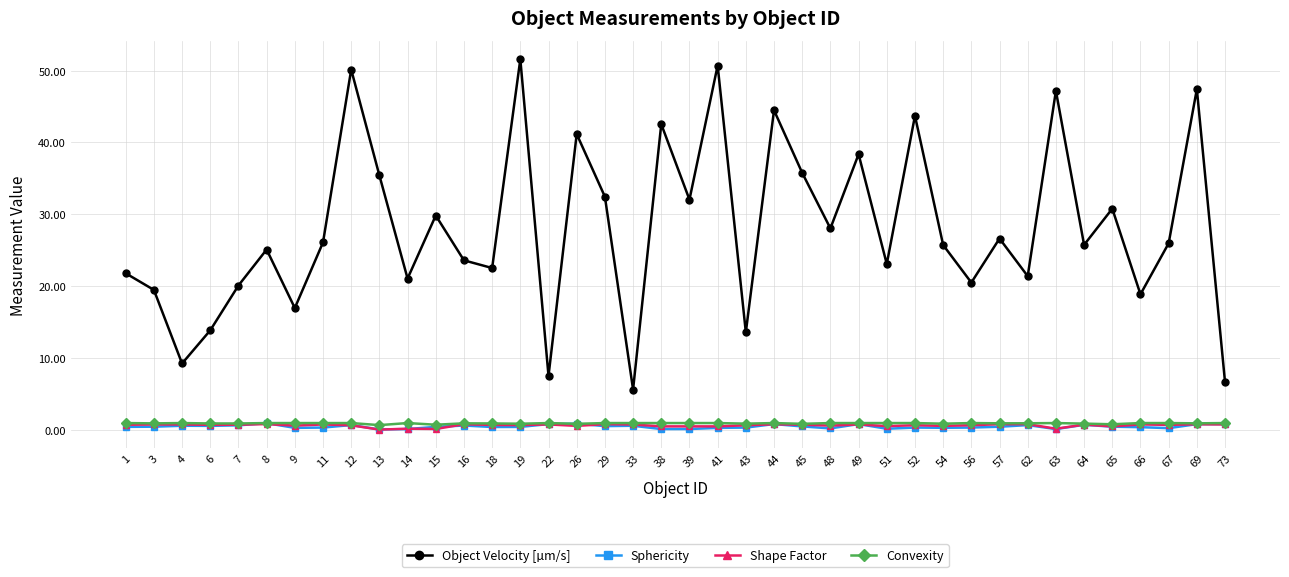

Between 49 and 67, which series saw the biggest shift?

Object Velocity [µm/s]